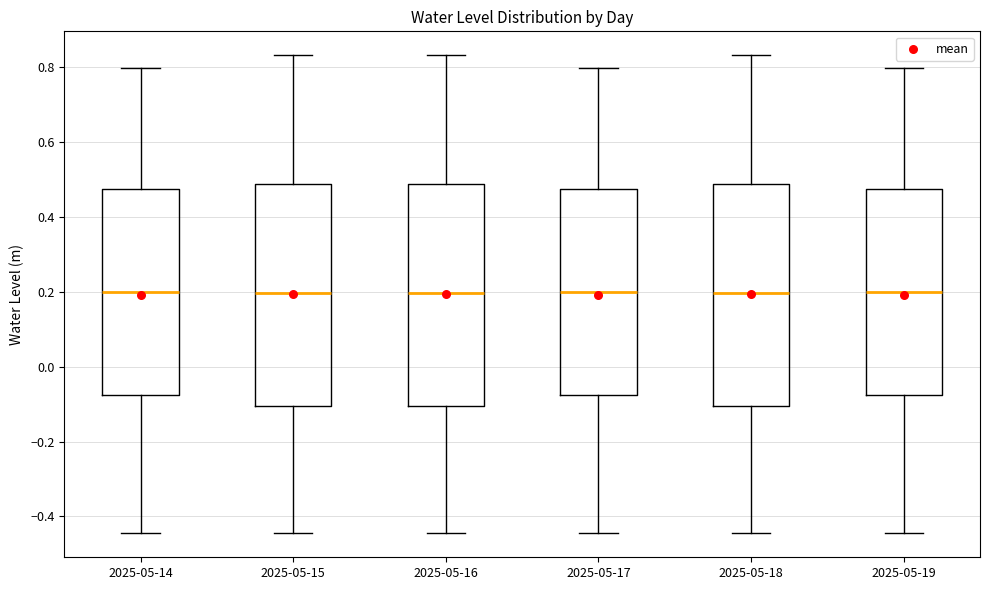

Where does the upper whisker of the box for 2025-05-19 end on the y-axis? The values are not printed on the chart, so give them approximately, as read against the axis.

0.80